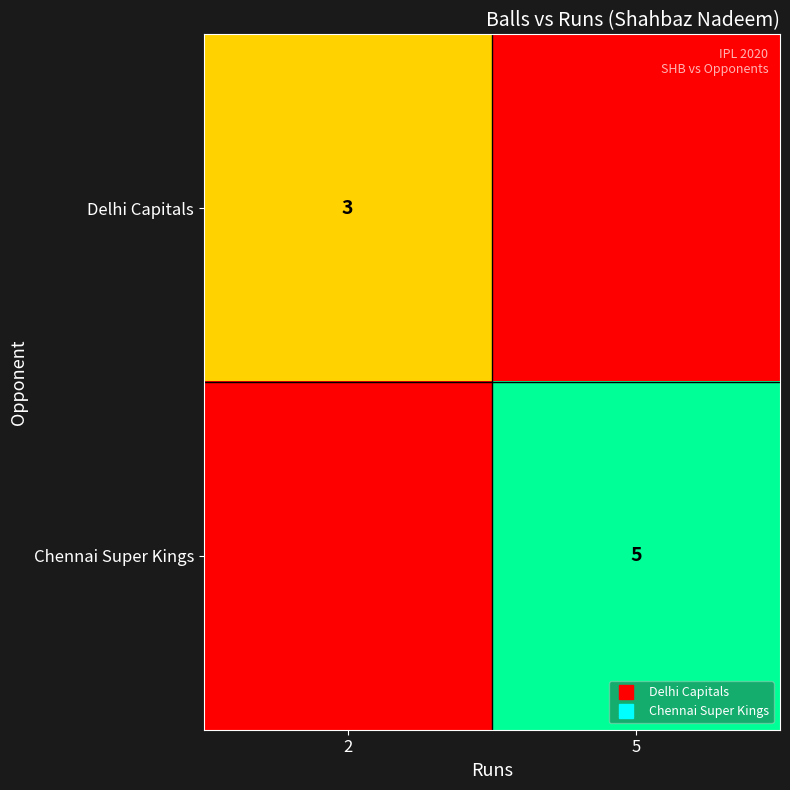

Rank the series by their average value, from lowest to highest.

Delhi Capitals, Chennai Super Kings